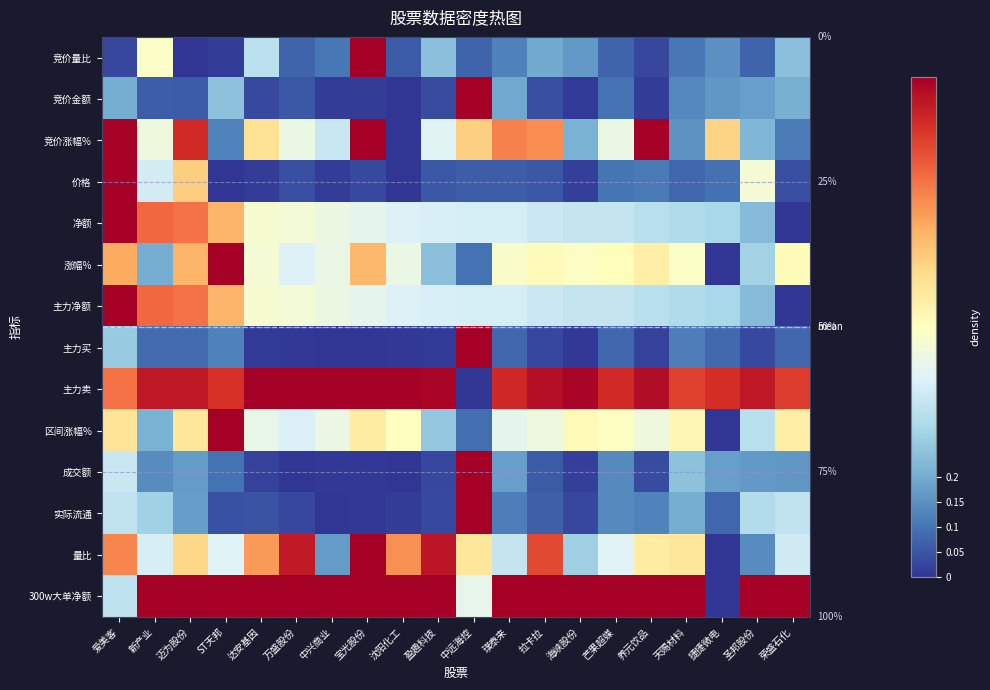

List the labels in order of 净额 value, smallest first.

荣盛石化, 圣邦股份, 捷捷微电, 天赐材料, 养元饮品, 芒果超媒, 海峡股份, 拉卡拉, 璞泰来, 中远海控, 盈趣科技, 沈阳化工, 宝光股份, 中兴商业, 万盛股份, 达安基因, ST天邦, 迈为股份, 新产业, 爱美客